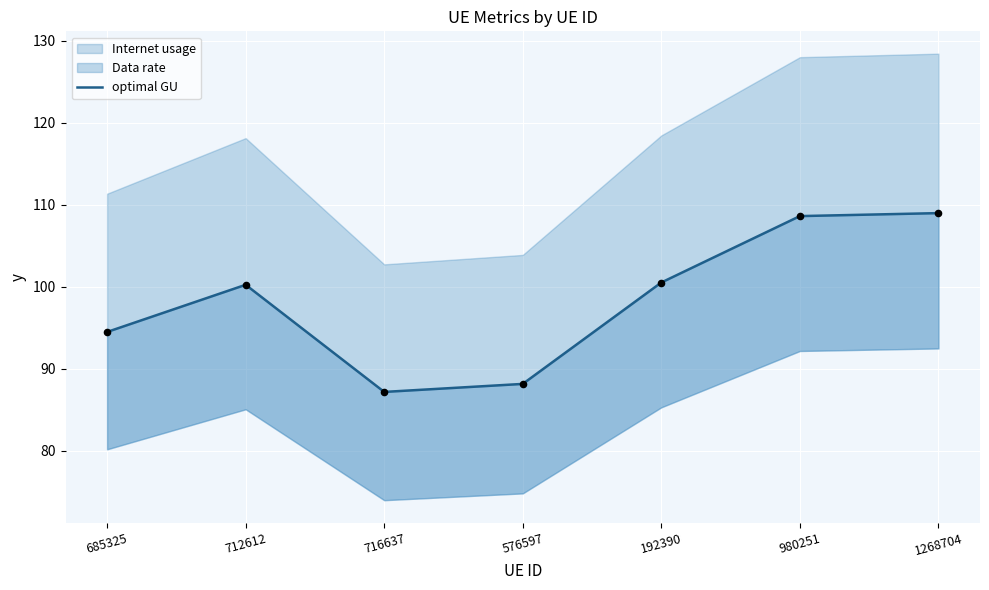

What is the change in value from 685325 to 192390?

+6.0